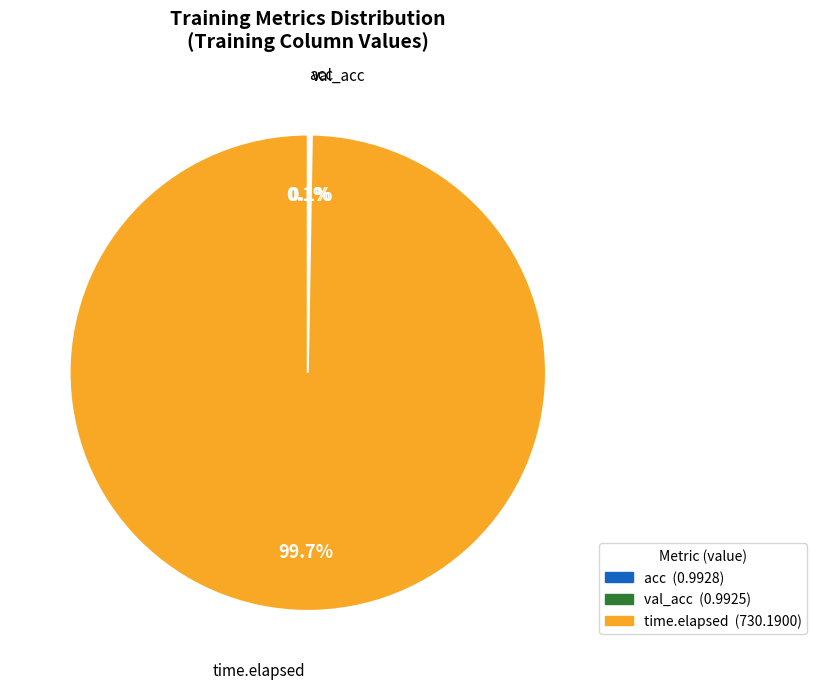

Is time.elapsed the majority of the pie?

Yes